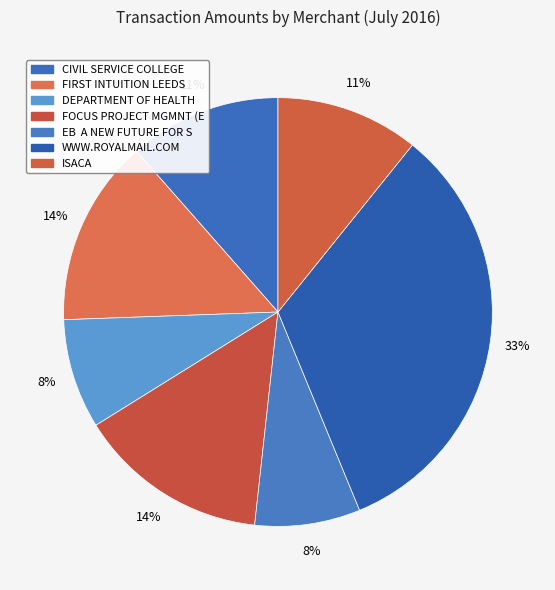

What is the smallest slice in the pie chart?

EB  A NEW FUTURE FOR S